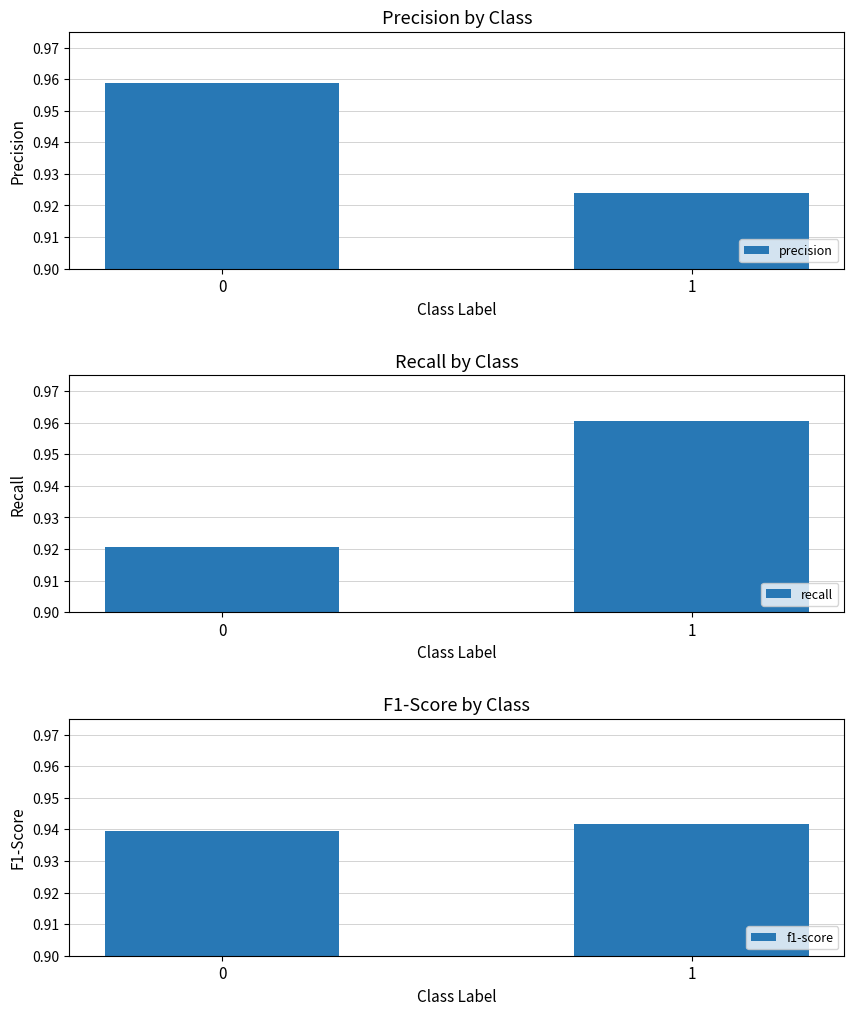

Rank the series by their maximum value, from lowest to highest.

f1-score, precision, recall